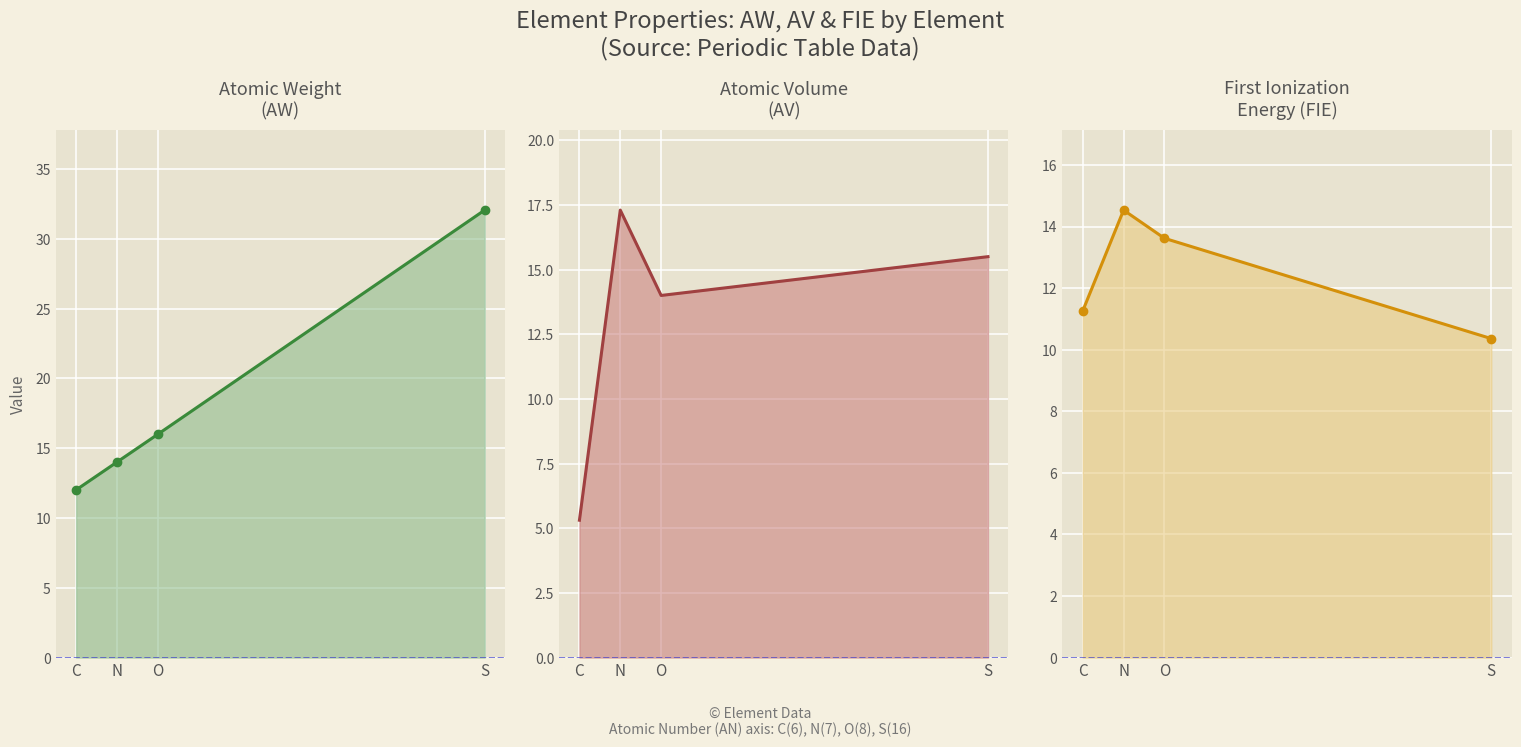

At which category does the chart reach its minimum across all series?

C